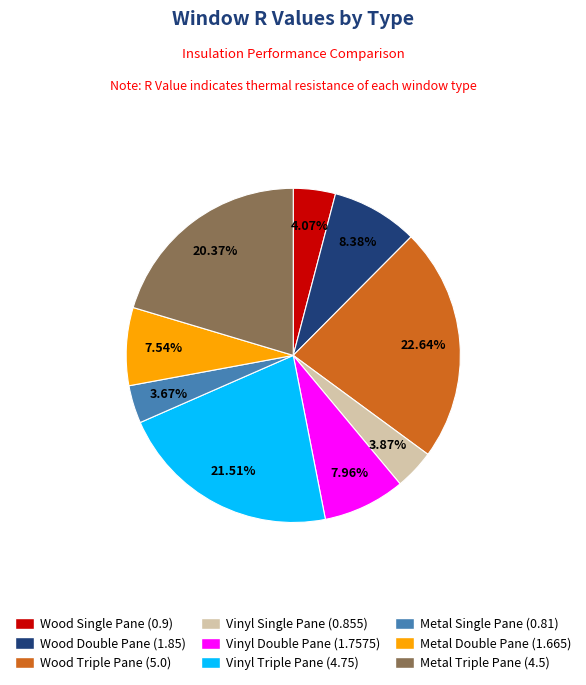

Does Wood Single Pane account for over 50% of the chart?

No